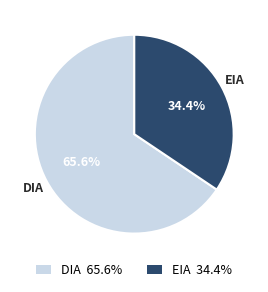

To the nearest percent, what is the difference between the largest and smallest slice percentages?

31%